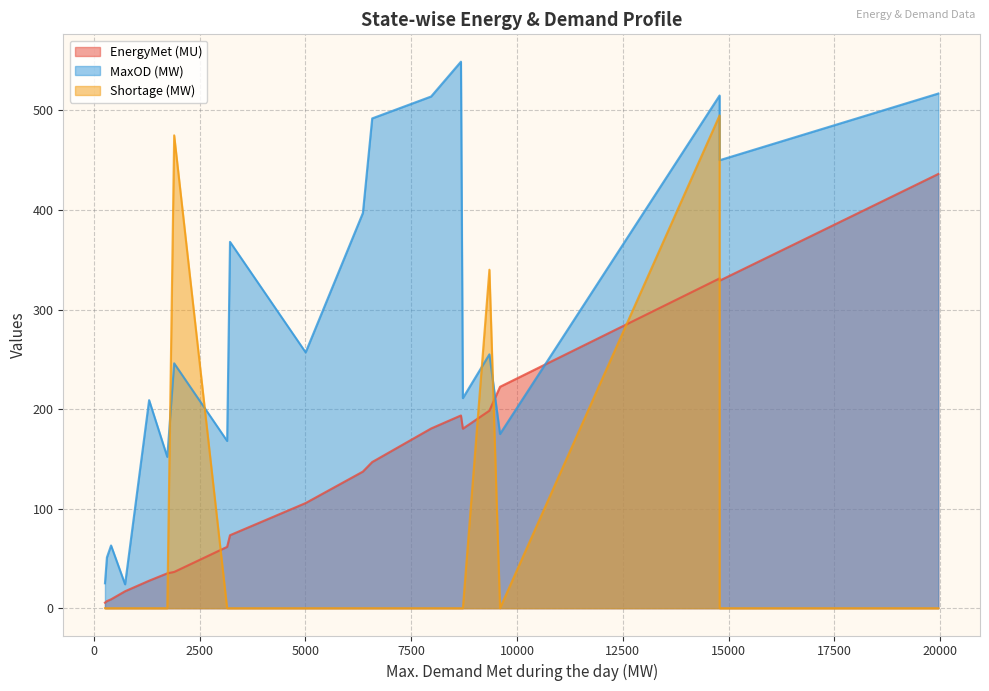

What is the greatest value displayed?

549.0